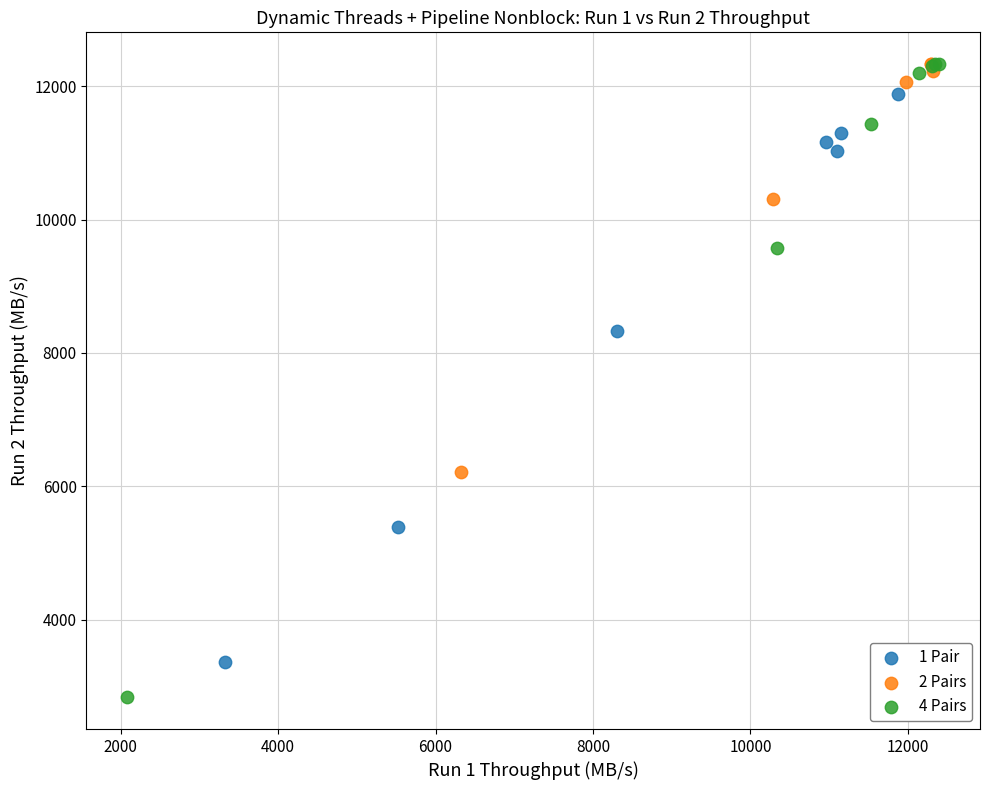

Which series contains the lowest Y value?

4 Pairs